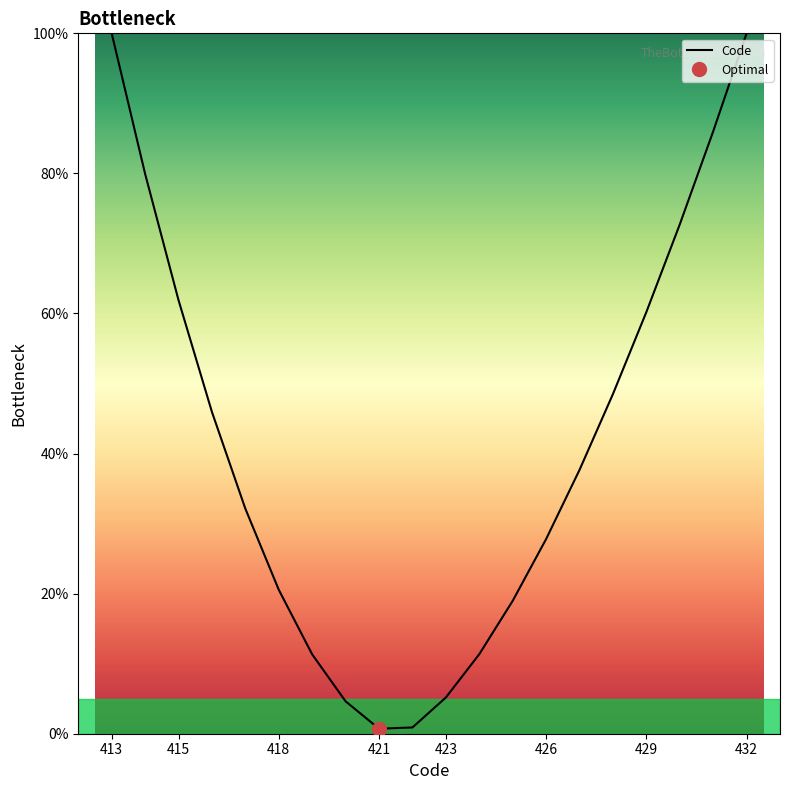

What is the label of the 1st point from the left?

413